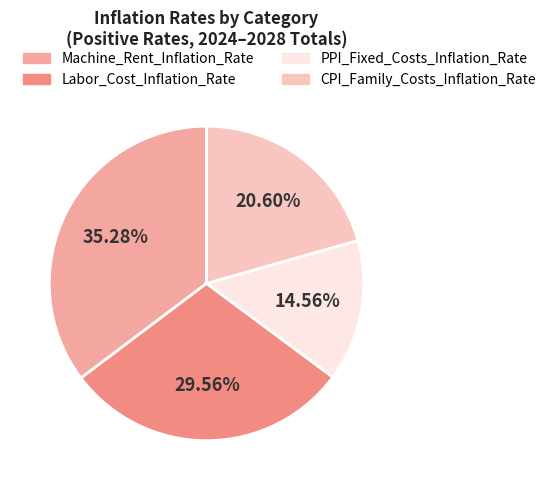

Does PPI_Fixed_Costs_Inflation_Rate account for over 50% of the chart?

No